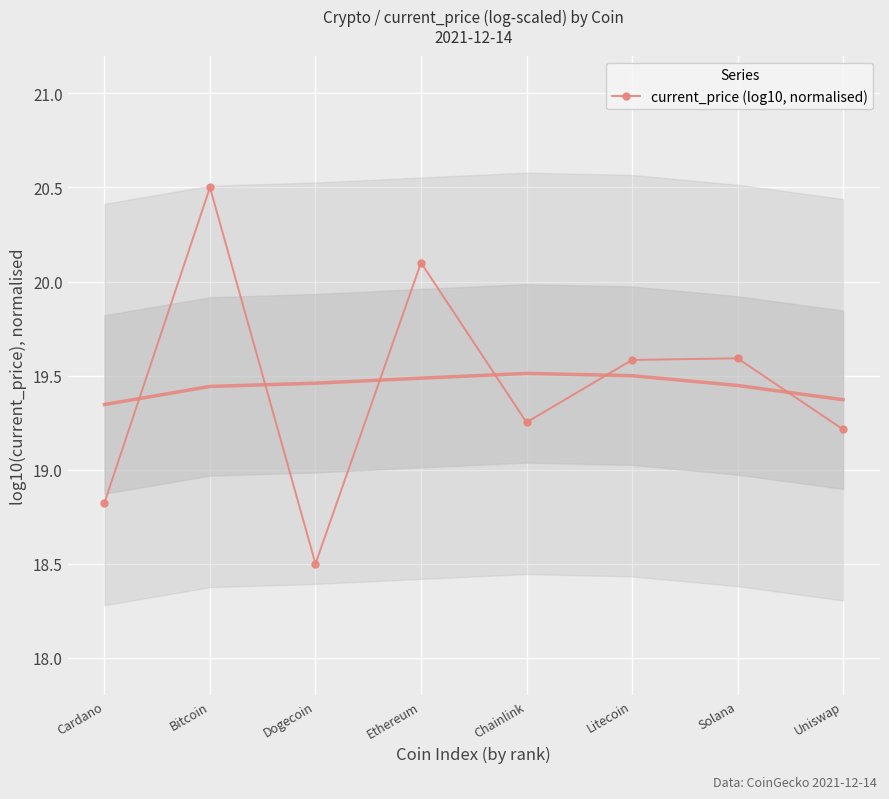

What is the minimum value shown in the chart?

18.5